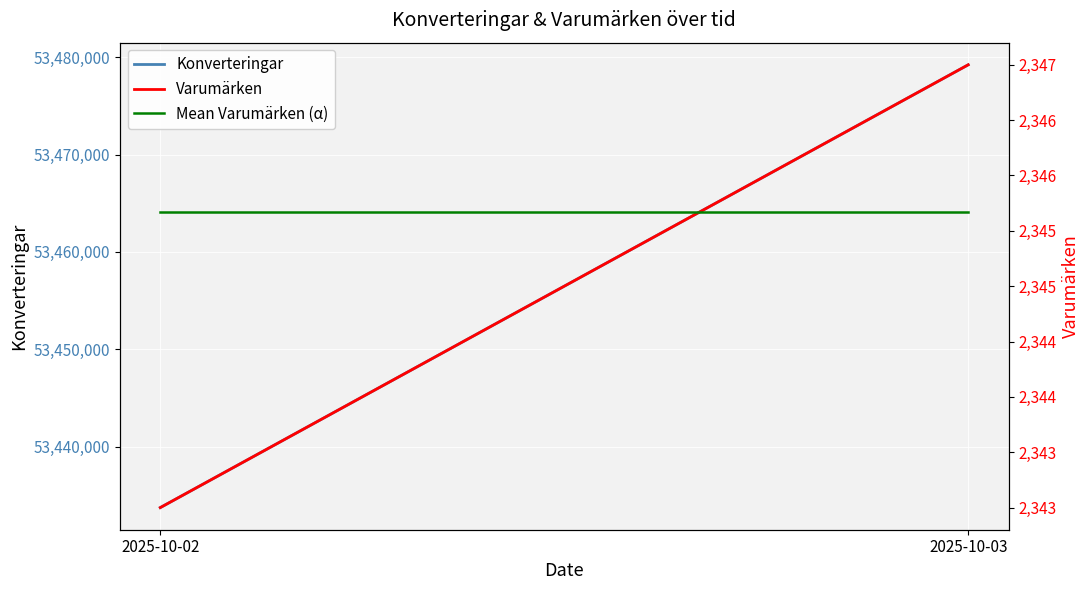

The value of Varumärken at 2025-10-03 is 3580.6. True or false?

False